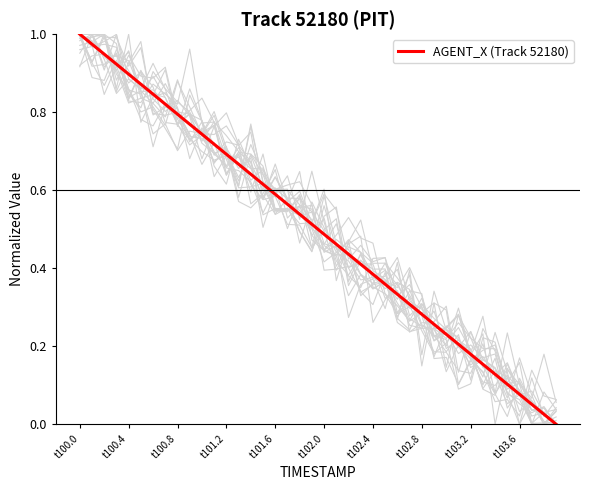

The value of AGENT_X (Track 52180) at t100.8 is 0.8. True or false?

True